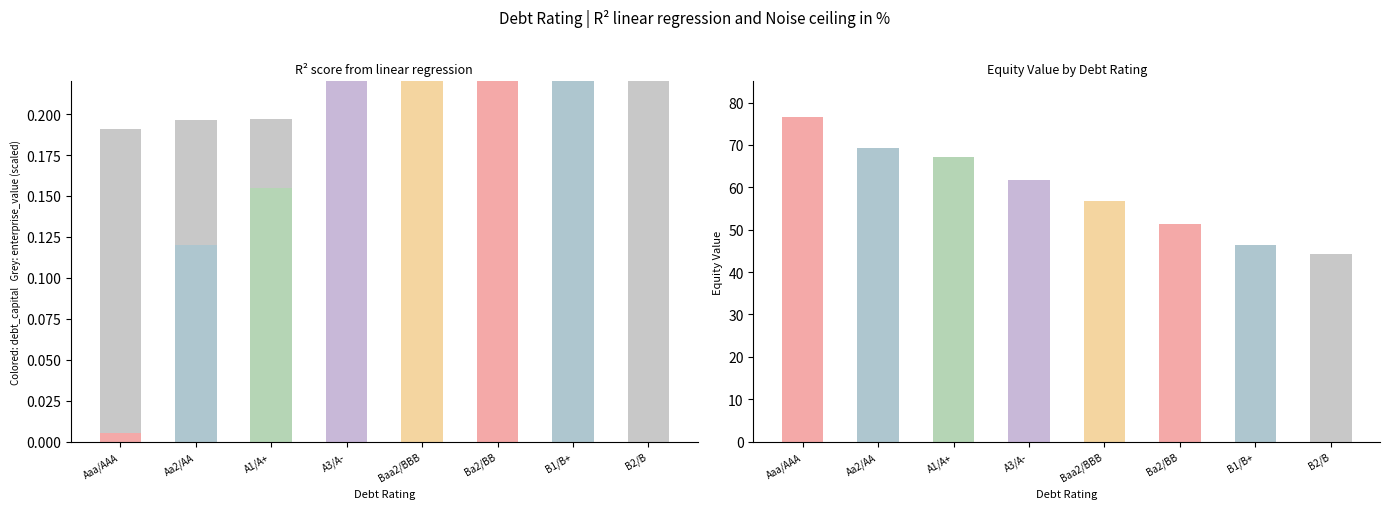

The value of debt_capital at Aaa/AAA is 0.0. True or false?

False